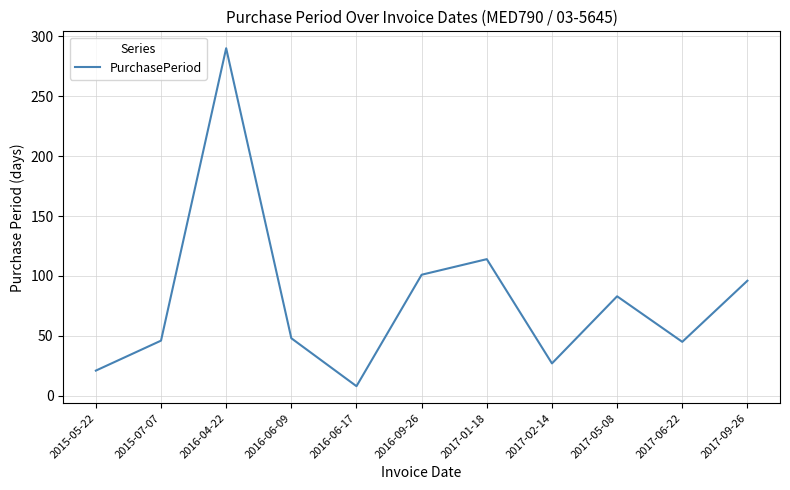

What is the change in value from 2015-07-07 to 2017-02-14?

-19